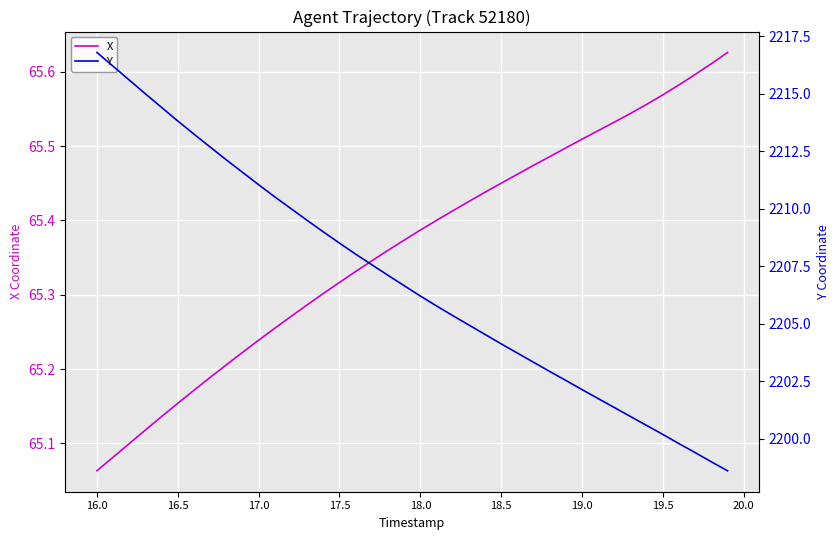

Where is X nearest to the value 65?

16.0